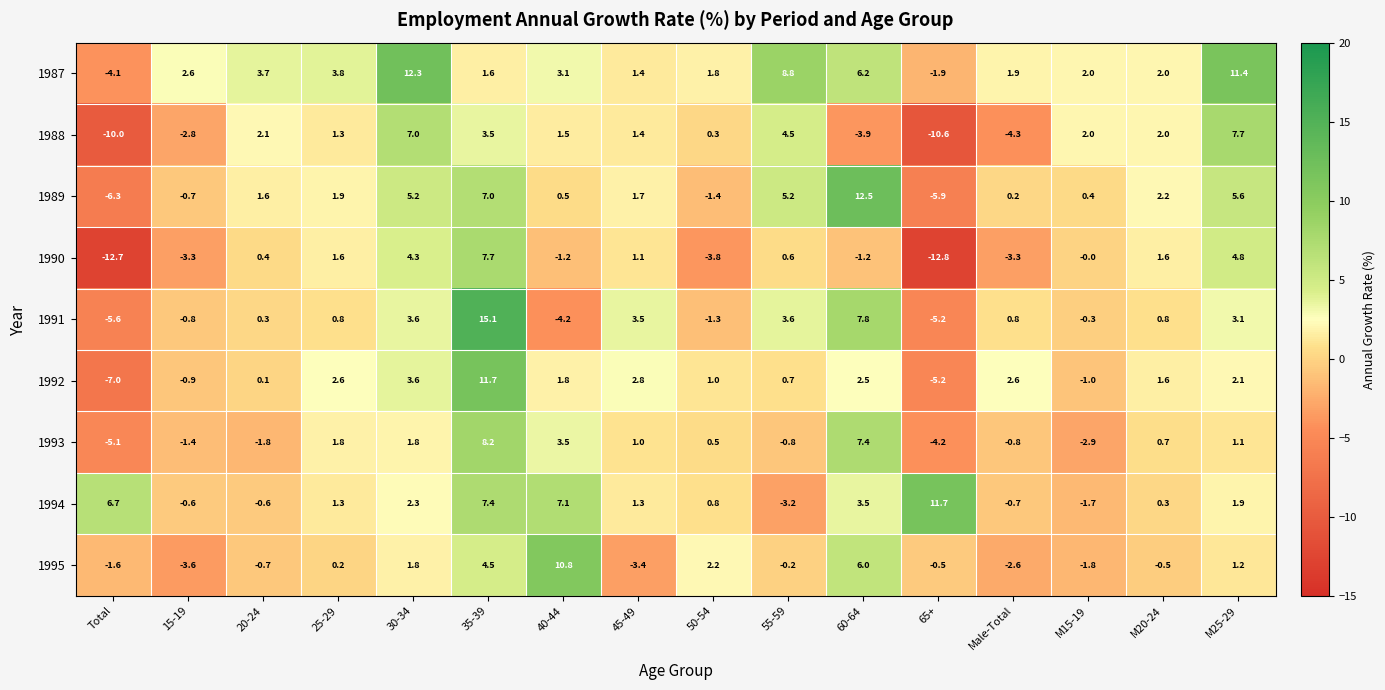

Which series has the largest range (max minus min)?

1991